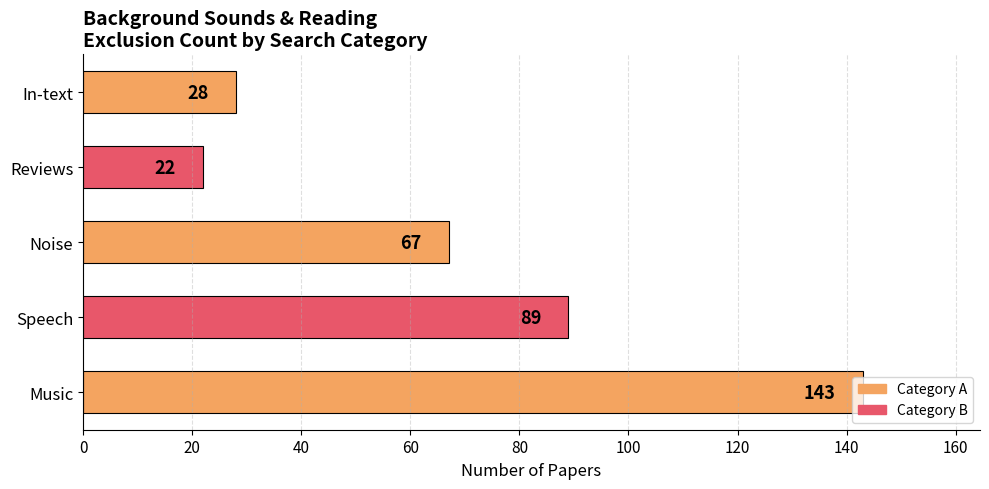

What is the average value?

70